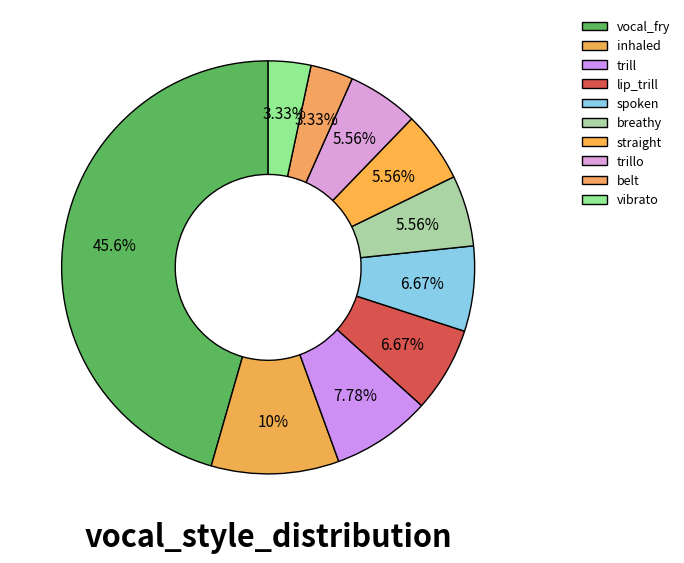

How many segments does this pie chart have?

10